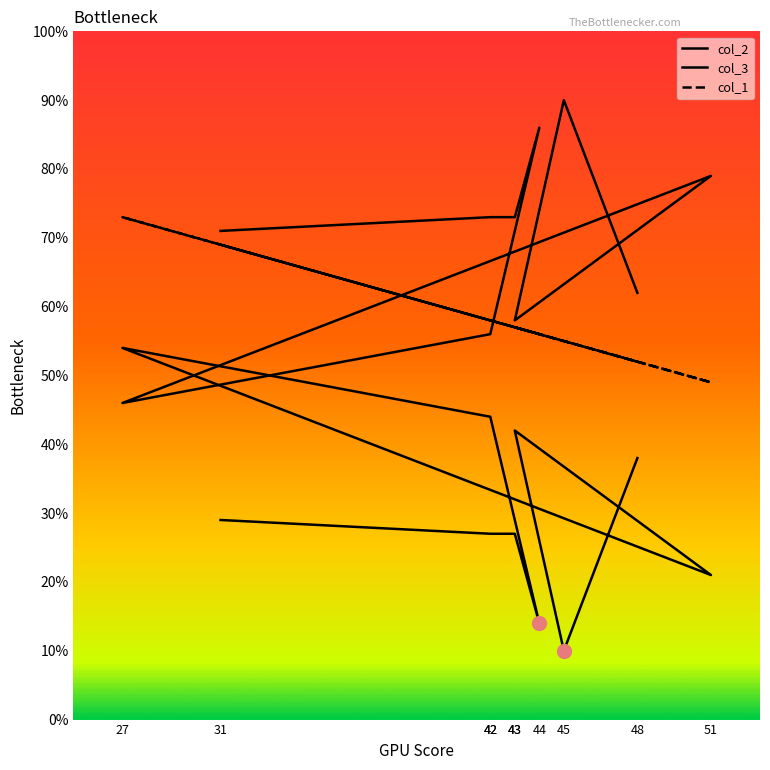

List the series in order of their peak value, highest first.

col_2, col_1, col_3